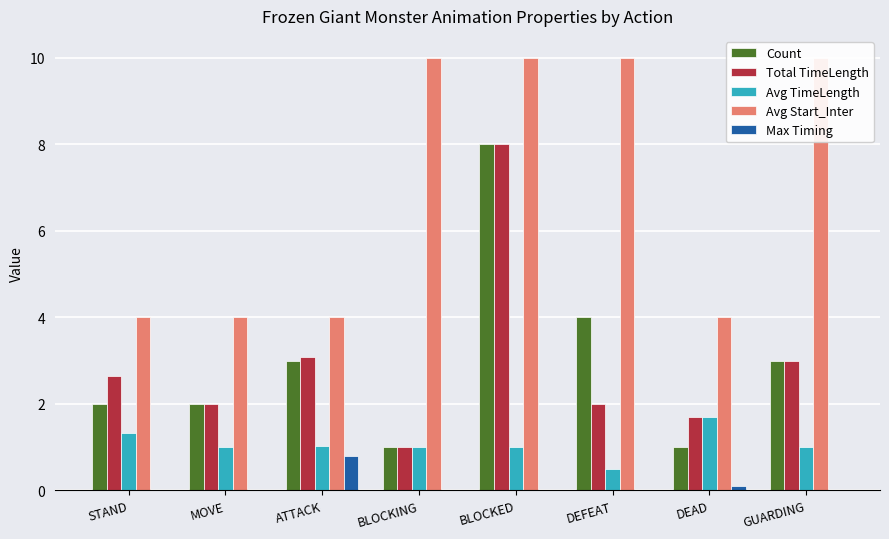

List the series in order of their peak value, highest first.

Avg Start_Inter, Count, Total TimeLength, Avg TimeLength, Max Timing